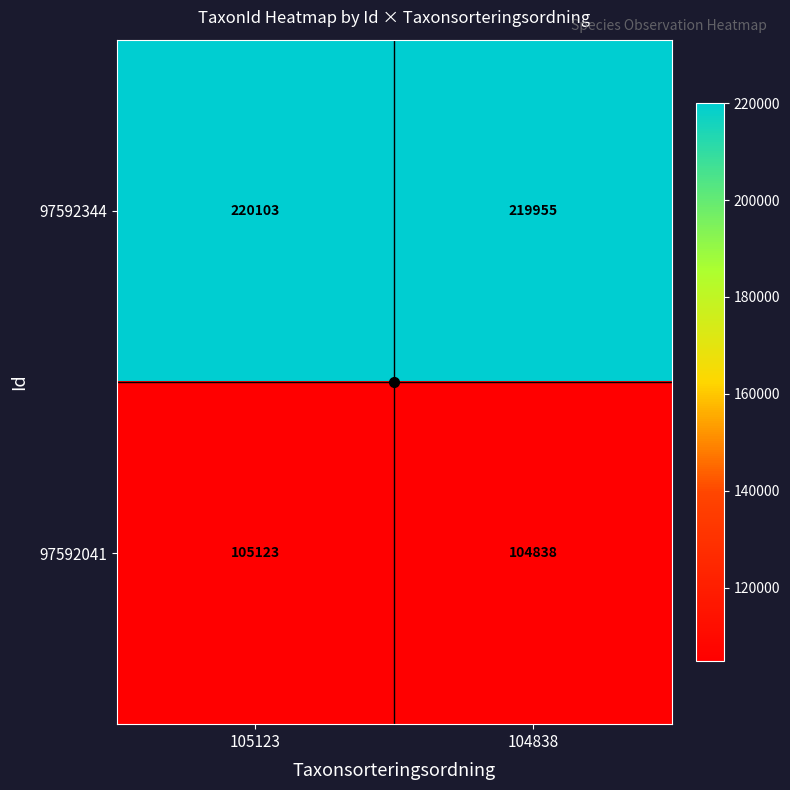

What is the spread (max minus min) of values at 104838?

115117